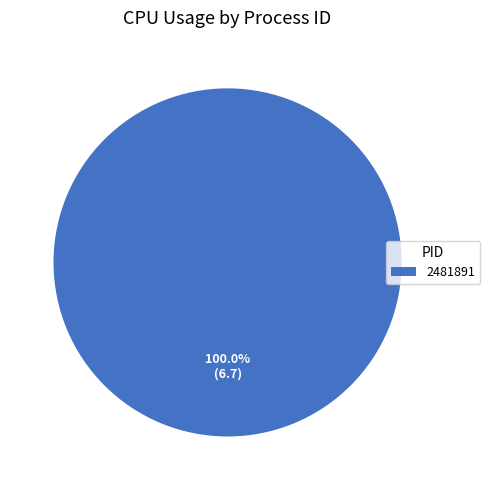

Is there any slice that represents more than half of the pie?

Yes